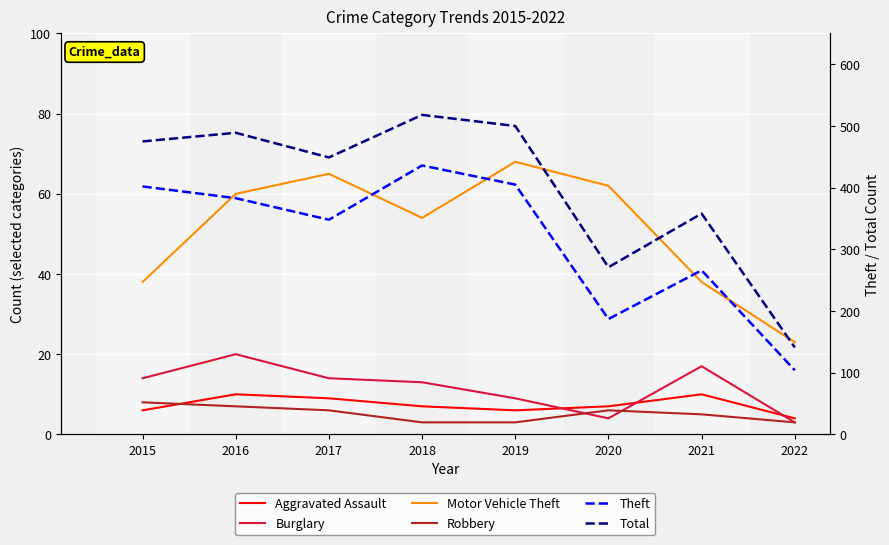

What are all the series names shown in the legend?

Aggravated Assault, Burglary, Motor Vehicle Theft, Robbery, Theft, Total